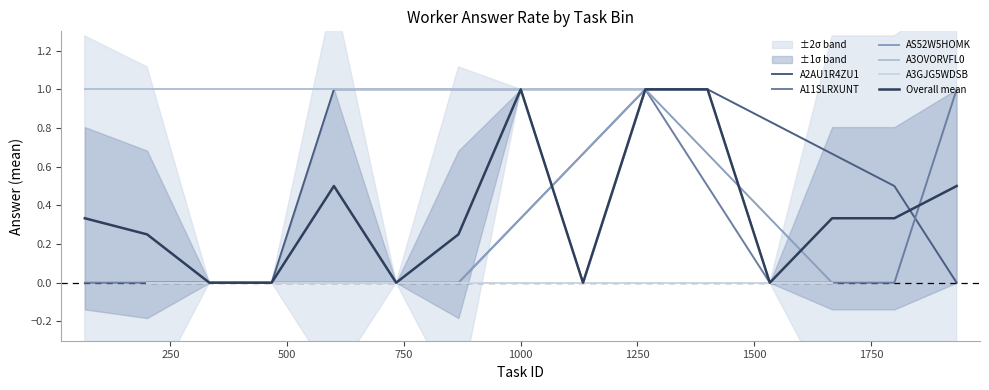

True or false: A3OVORVFL0XDTW and A3GJG5WDSBJDF9 cross at least once.

False